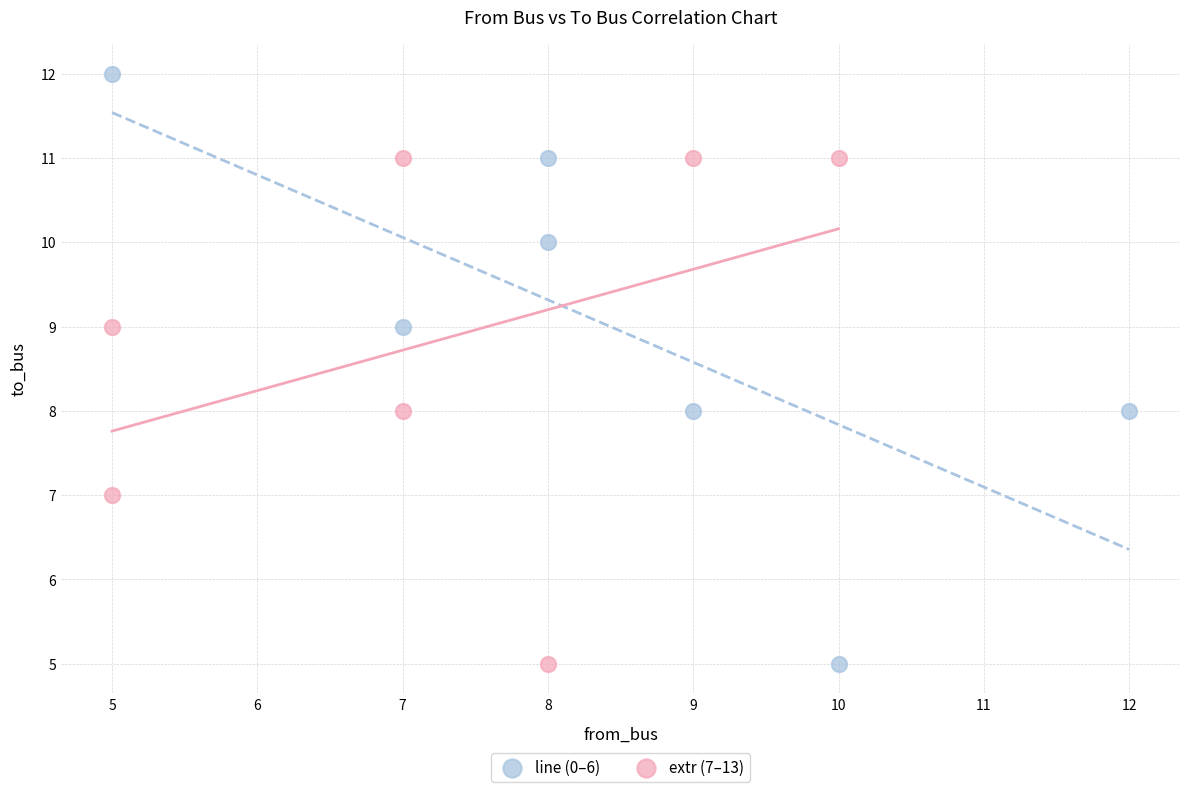

Which series has the largest Y range (max minus min)?

line (0–6)